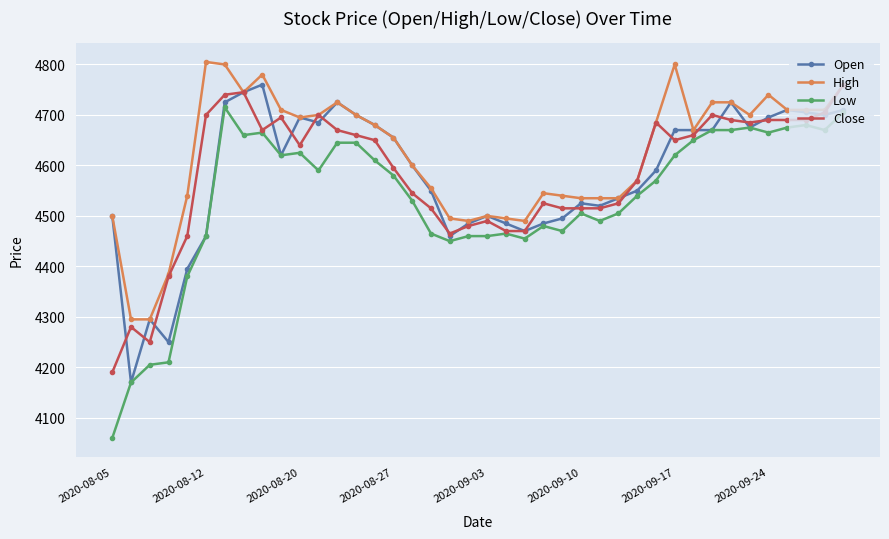

What is the maximum value for Open?

4760